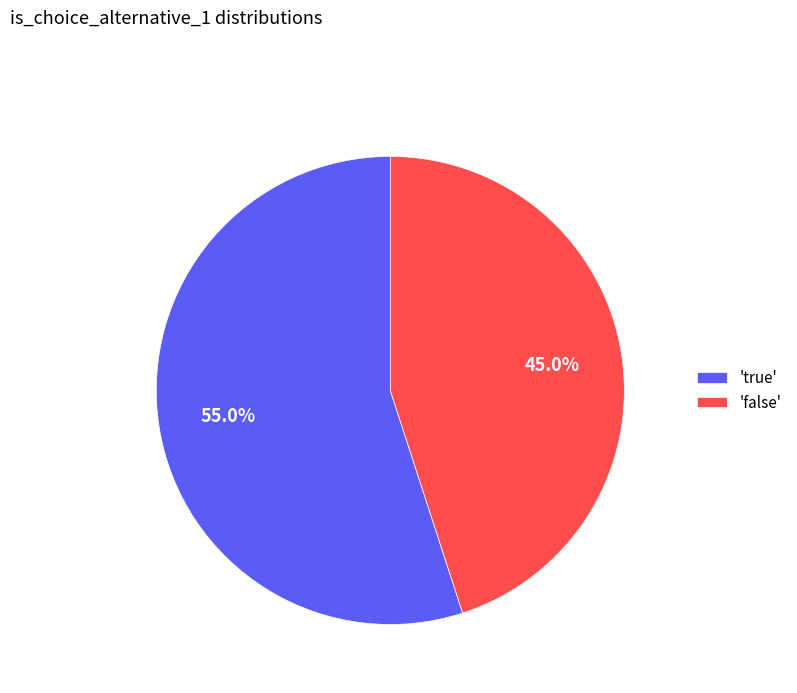

Which slice is the smallest?

'false'